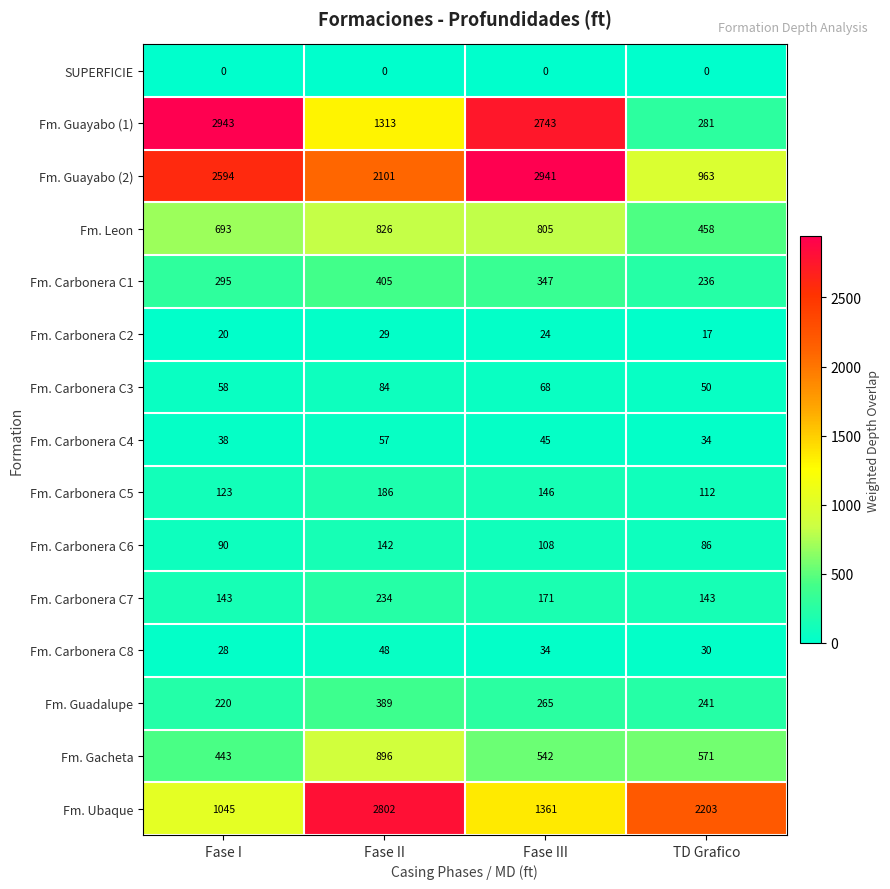

Count the number of data series in this chart.

15